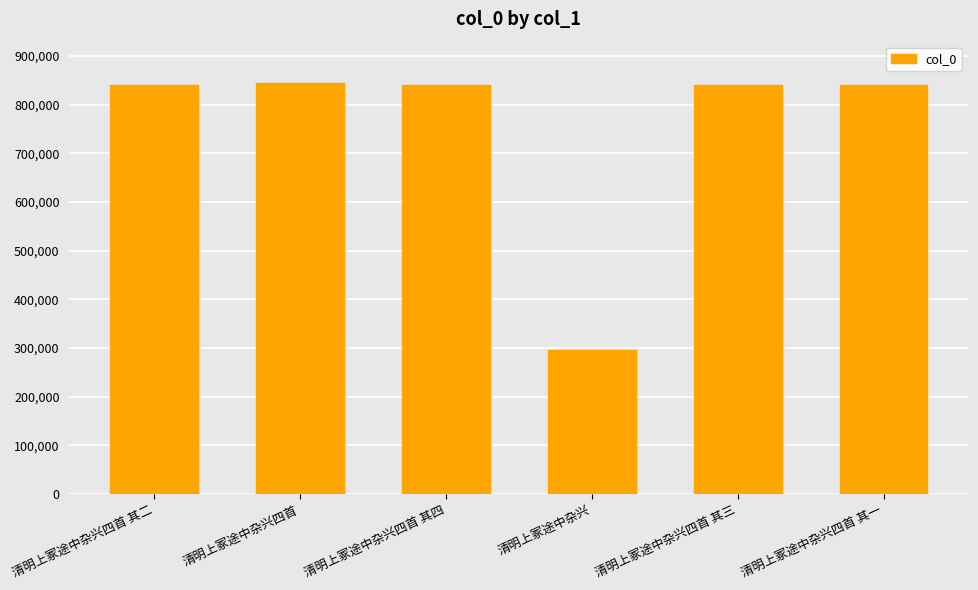

Is it true that the value at 清明上冢途中杂兴四首 is 844958?

True